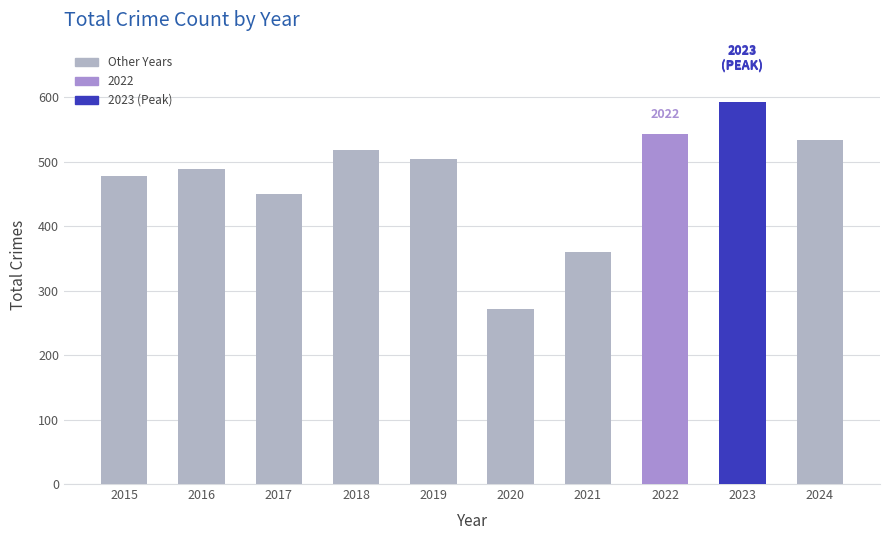

Which category has the highest value across all series?

2023